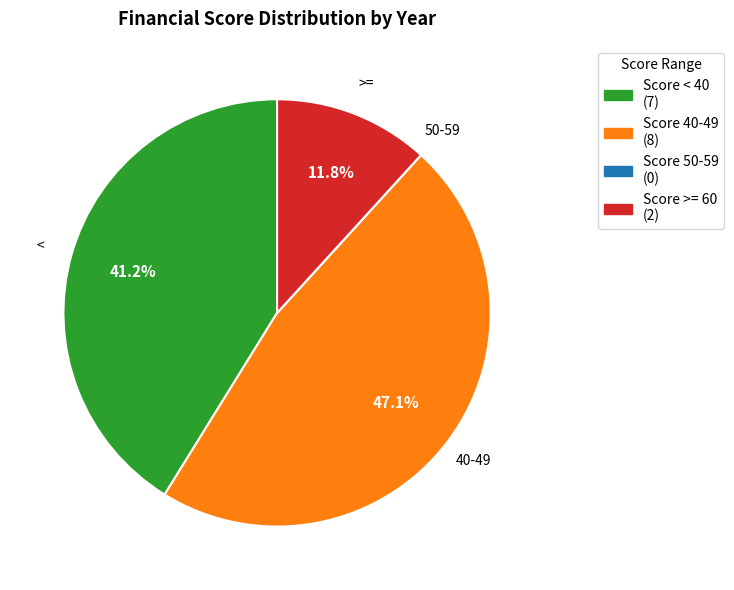

Which category has the biggest portion of the pie?

Score 40-49 (8)